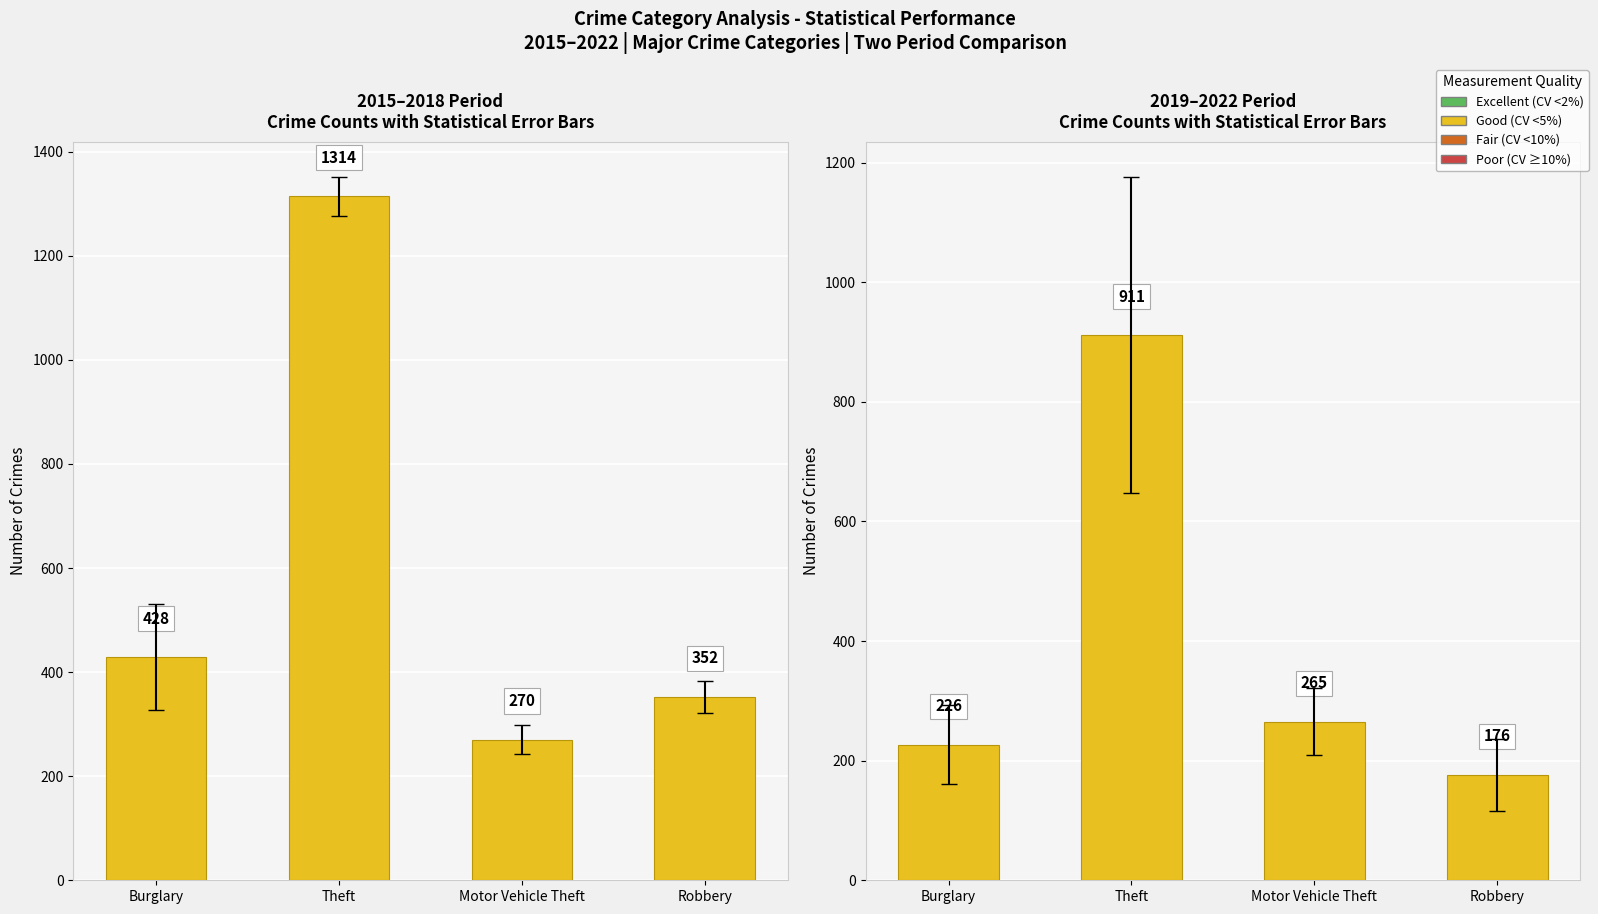

At which category is the sum across all series the highest?

Theft